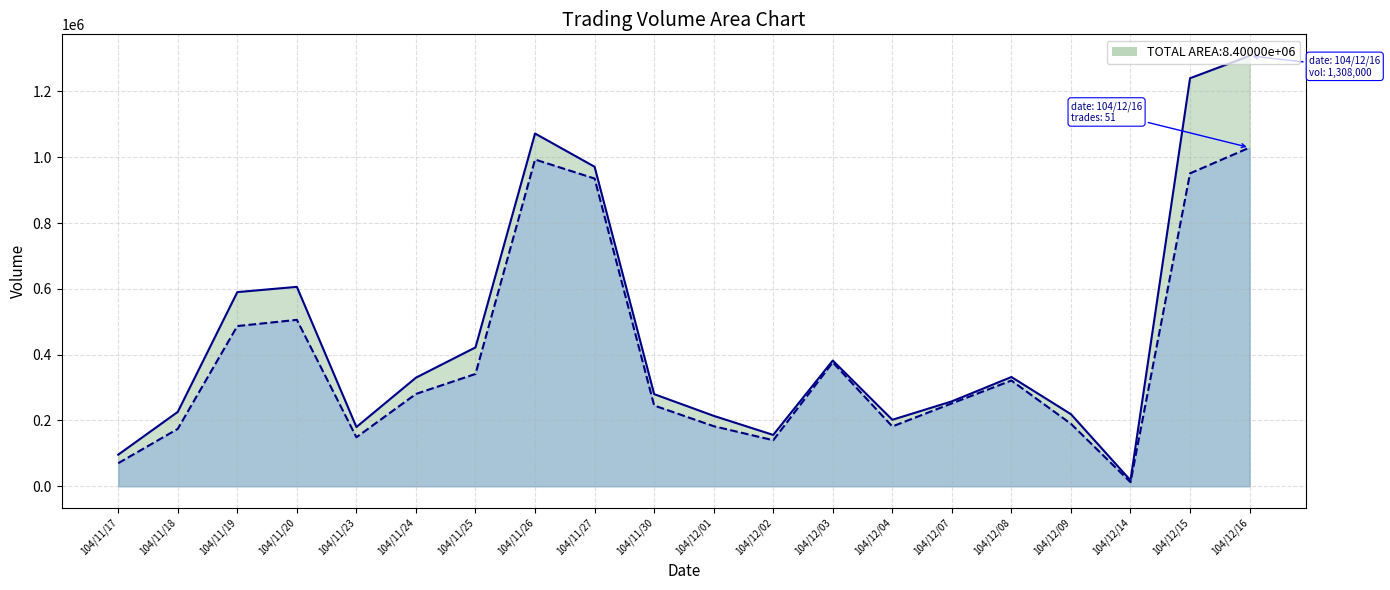

Reading left to right, transcribe all the data shown in this chart.

col_1 line: 96000	226000	590000	606000	180000	330000	422000	1072000	971000	280000	214000	156000	382000	202000	258000	332000	219000	18000	1240000	1308000
col_2 line: 70080	174360	486840	505710	148840	280550	341300	992930	935200	245450	182520	139900	376360	181710	251910	321340	189740	12390	950900	1029190